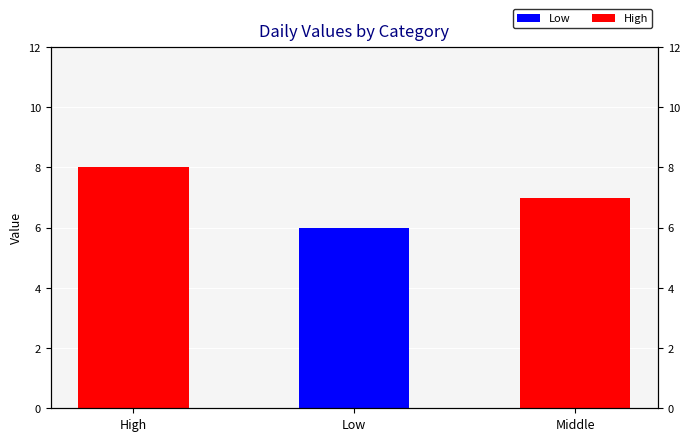

What is the value of the 2nd bar from the left?

6